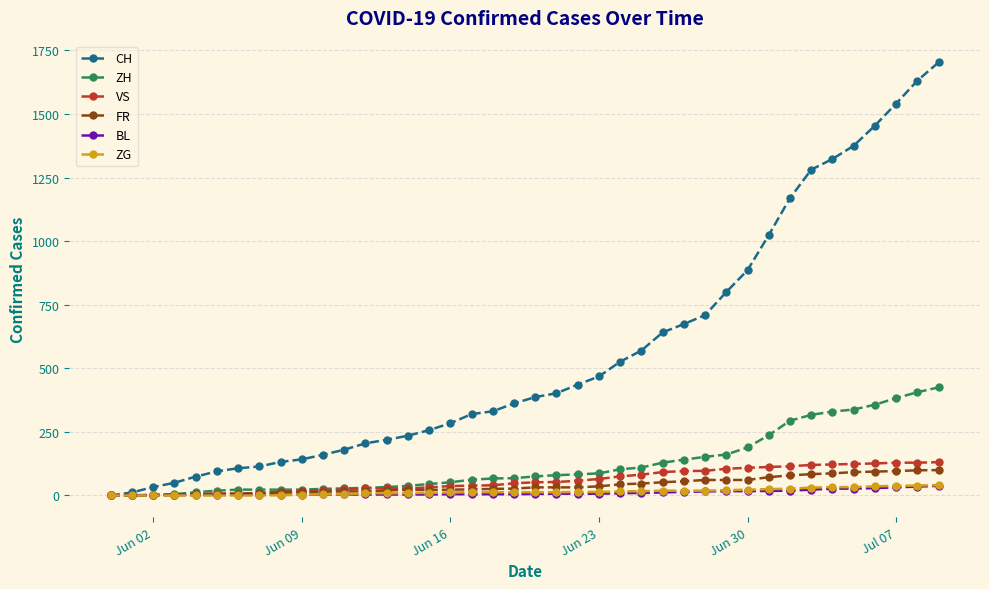

What is the maximum value shown in the chart?

1703